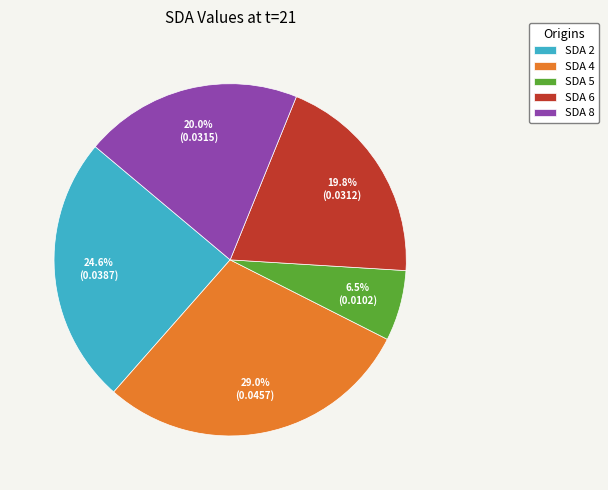

To the nearest percent, what is the average slice percentage?

20%